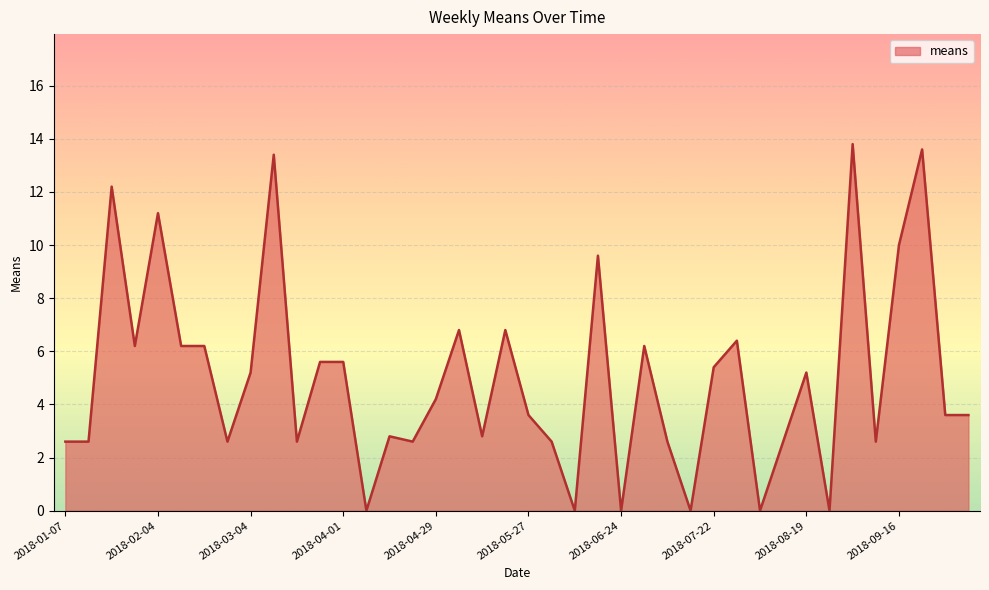

What is the greatest value displayed?

13.8